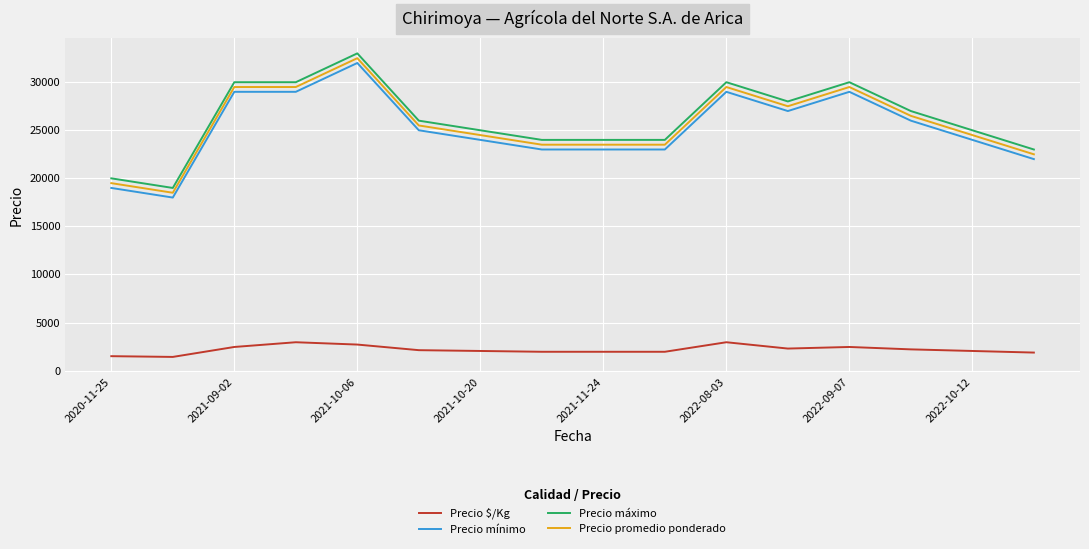

What is the average value of the Precio promedio ponderado series?

25625